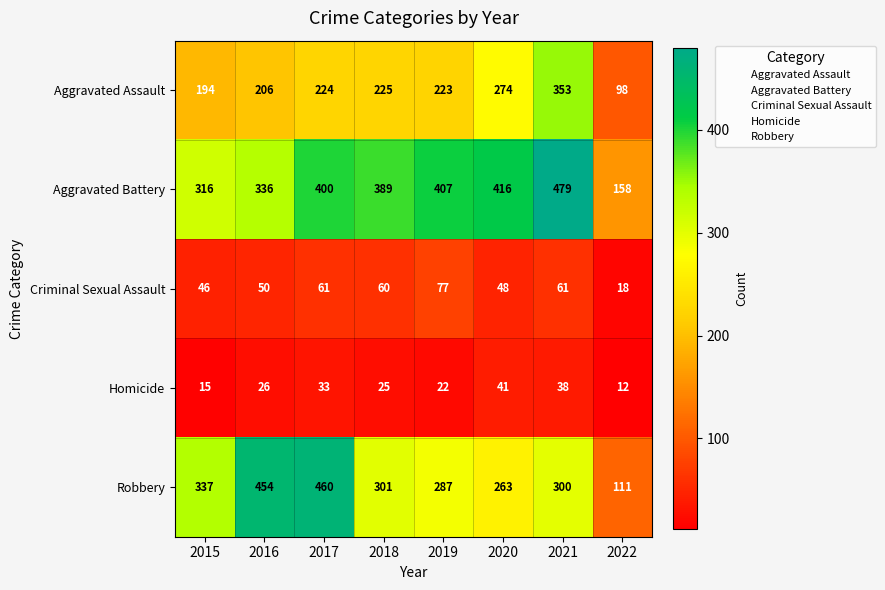

What is the total value across all series at 2021?

1231